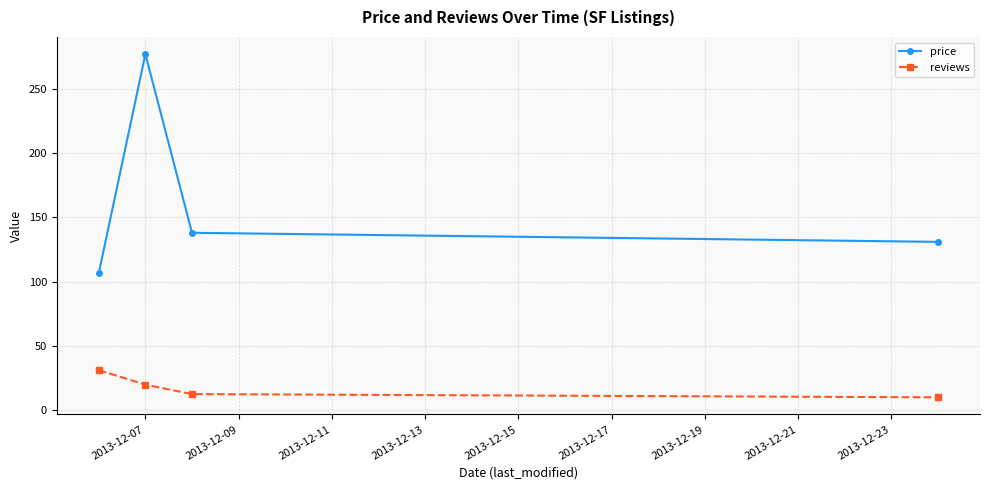

Reading right to left, extract all data points from this chart.

price: 131.0	138.1	277.1	106.6
reviews: 10.0	12.5	19.9	31.2